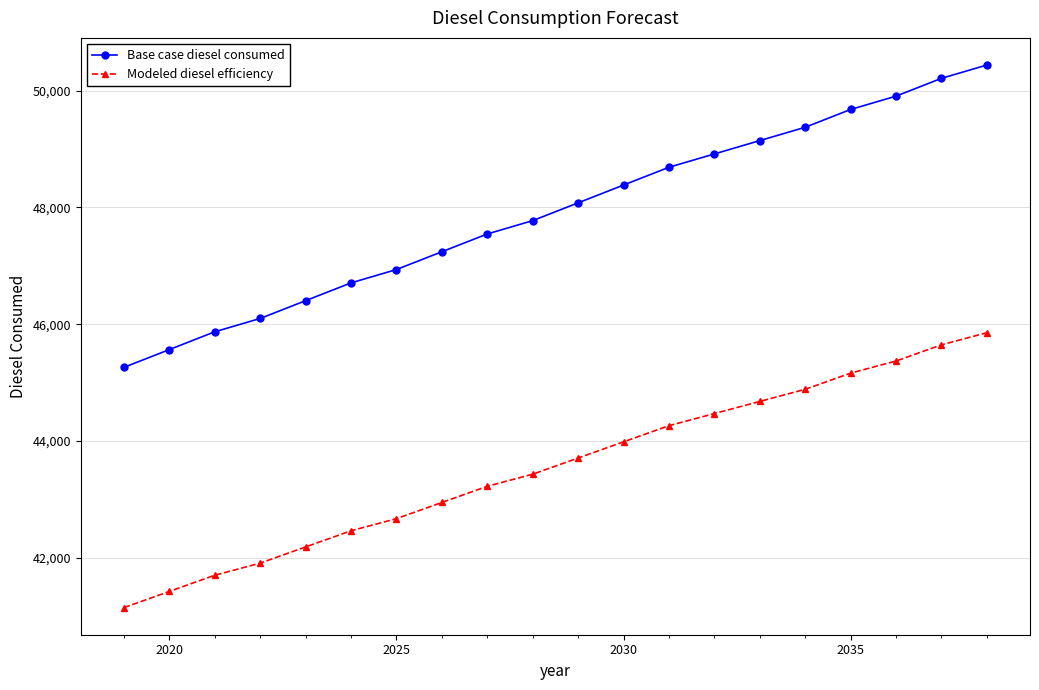

True or false: Modeled diesel efficiency and Base case diesel consumed cross at least once.

False